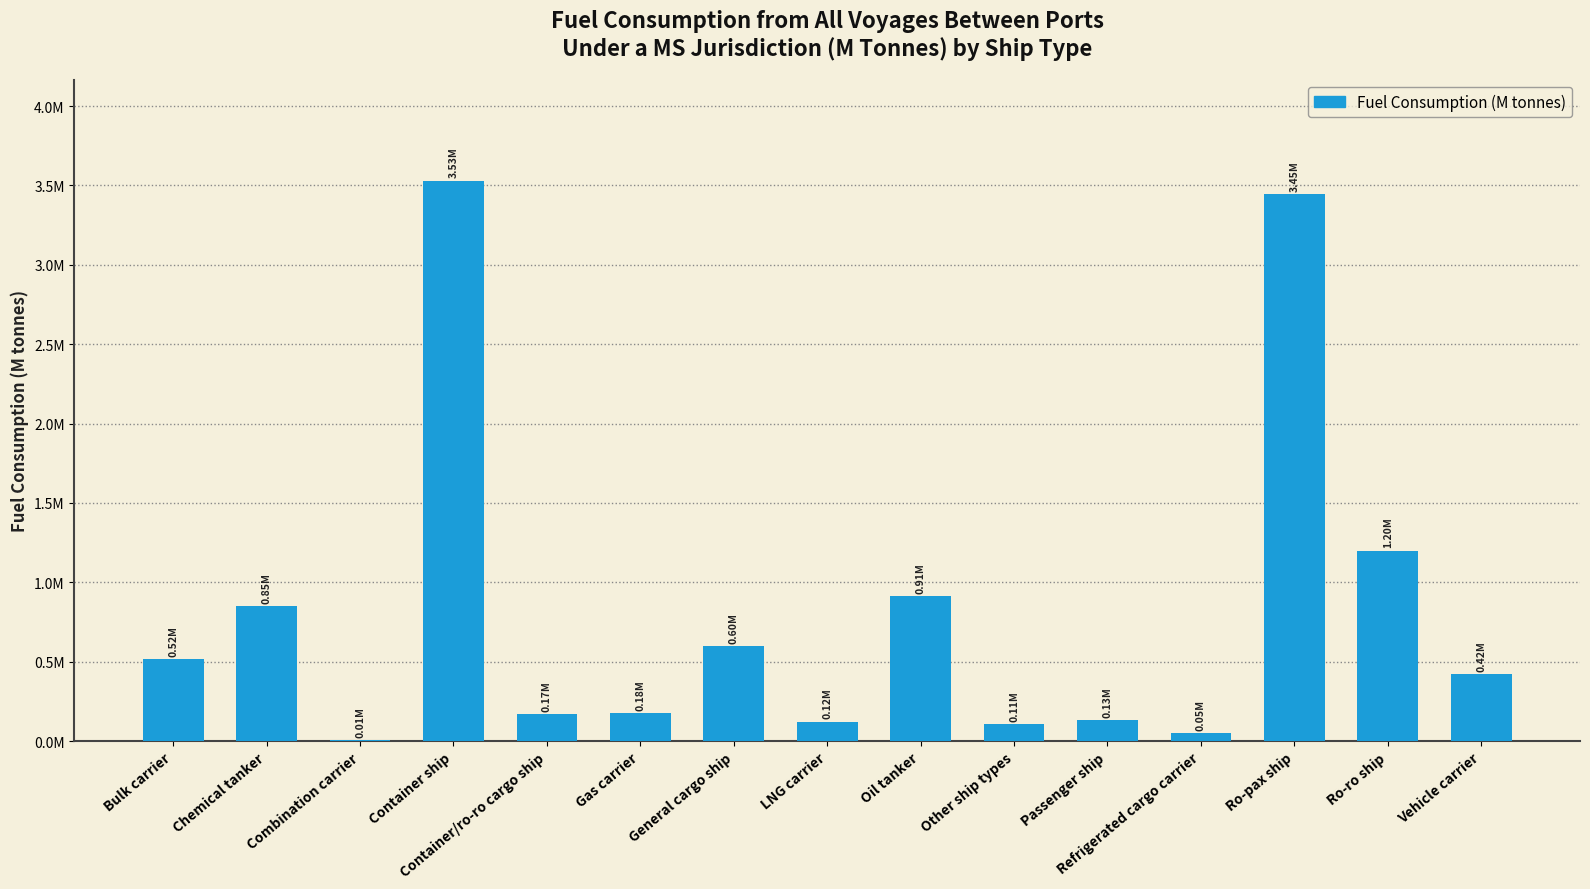

True or false: the data shows 1199856.1 at Ro-ro ship.

True